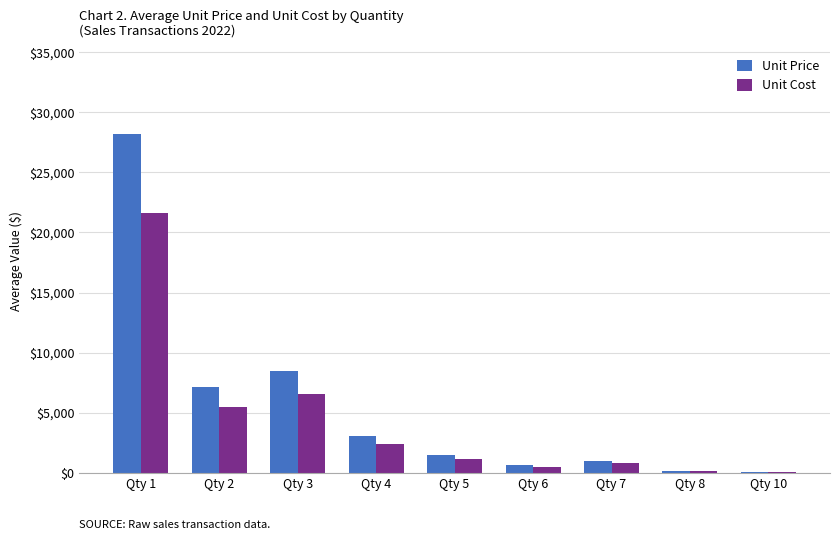

How many groups of bars are there?

9